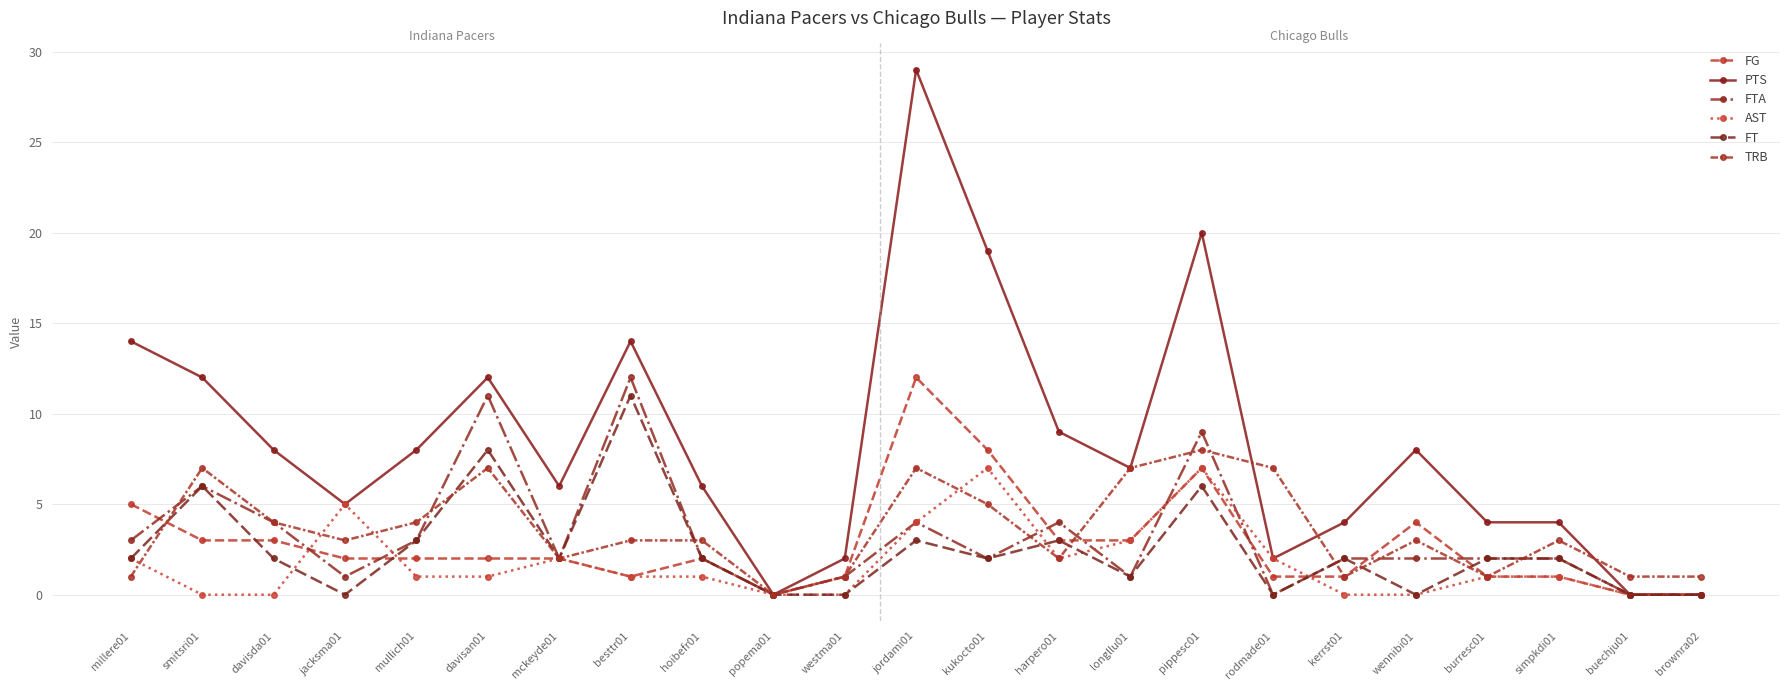

How many lines are shown in the chart?

6